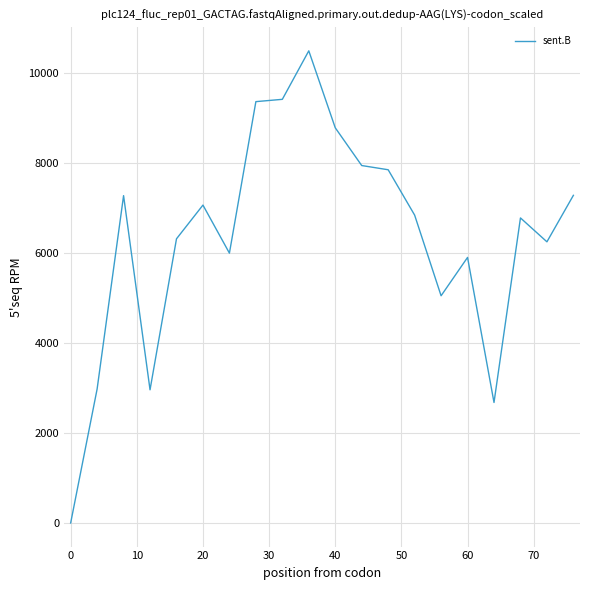

What is the greatest value displayed?

10500.0